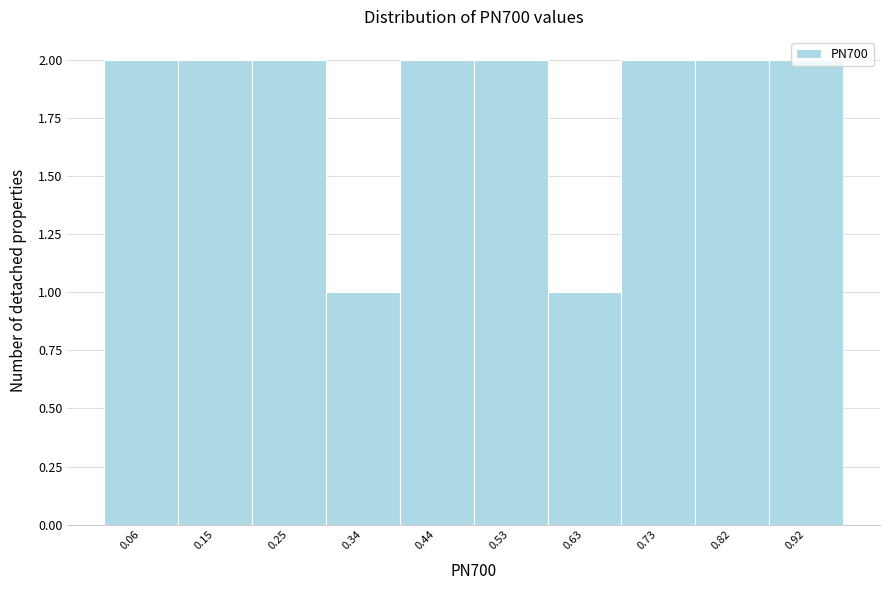

What is the height of the bar covering 0.77 to 0.87 on the x-axis? Neither the bar edges nor the heights are printed on the chart, so give them approximately, as read against the axes.

2